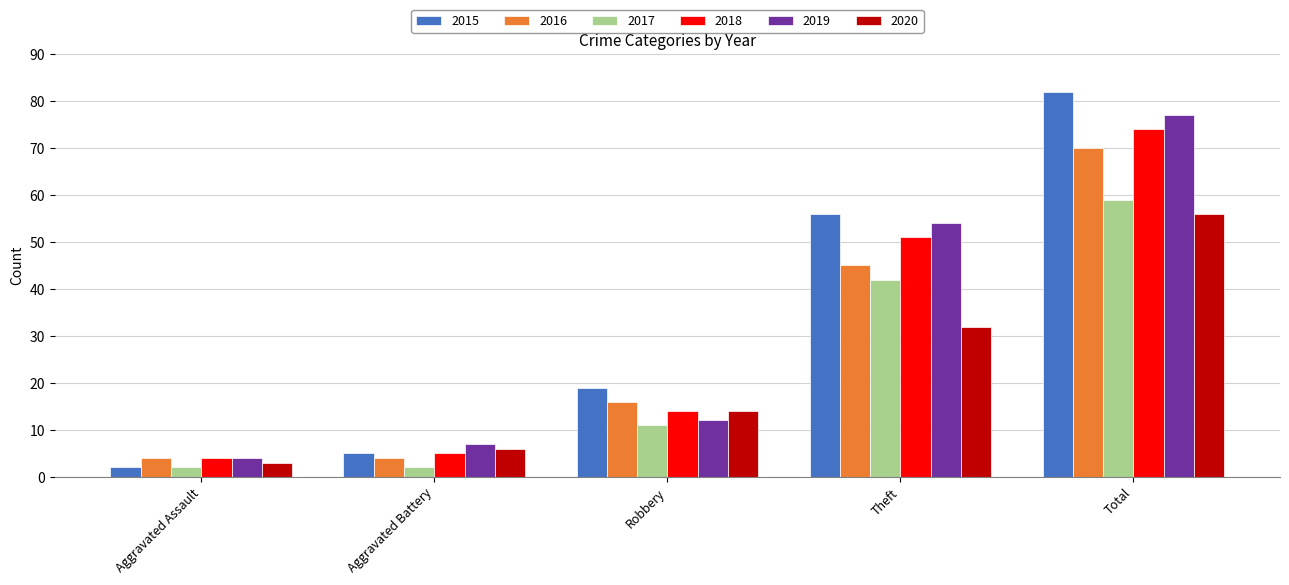

What is the label of the 5th bar from the right?

Aggravated Assault